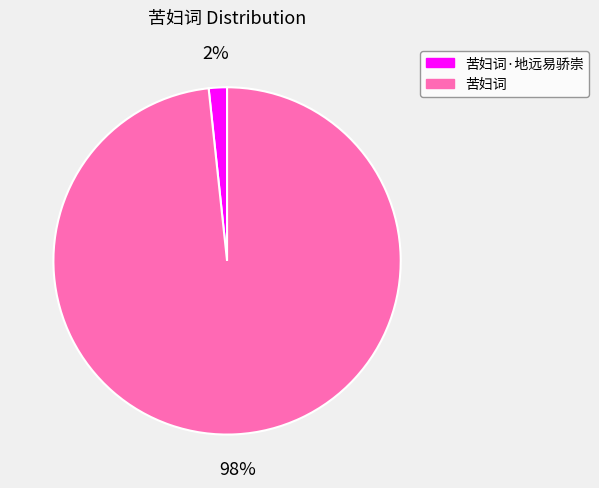

To the nearest percent, what is the average slice percentage?

50%